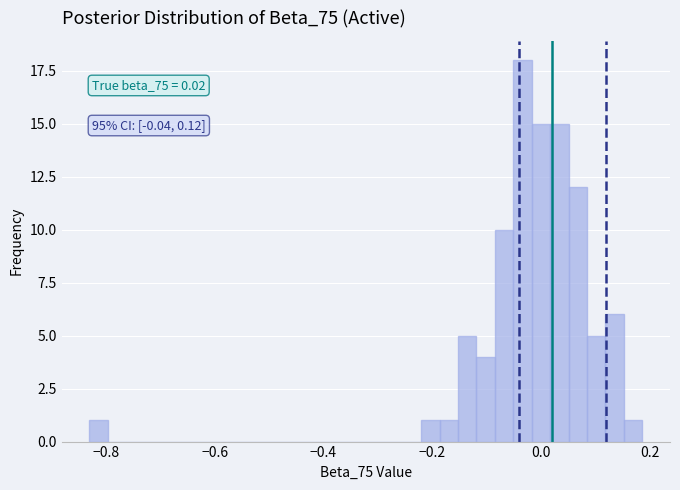

Read against the x-axis, roughly where is the centre of the tallest bar?

-0.04